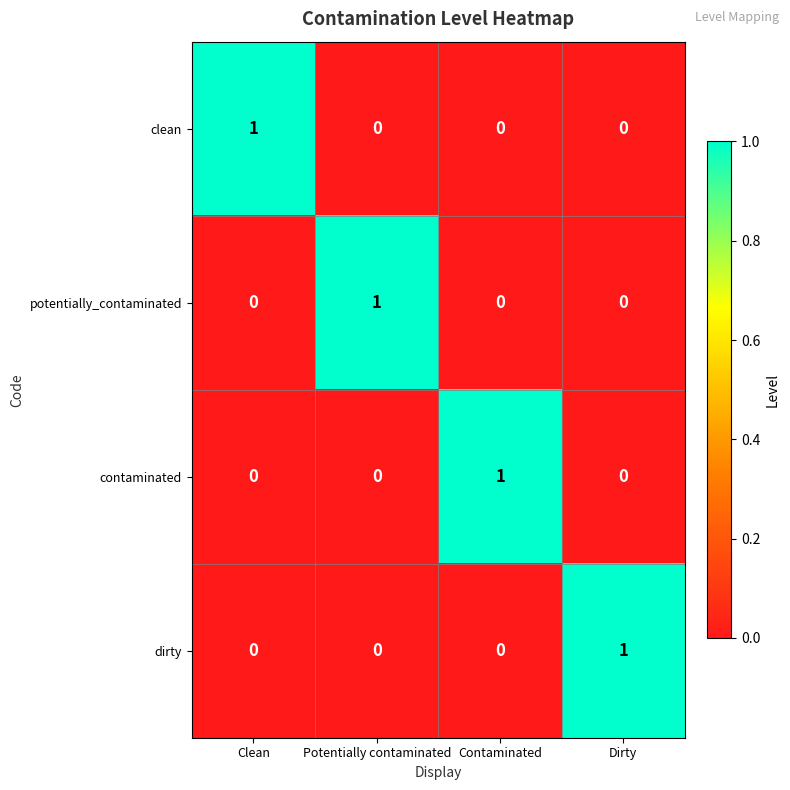

Count the contaminated values in the range 0 to 1.

4